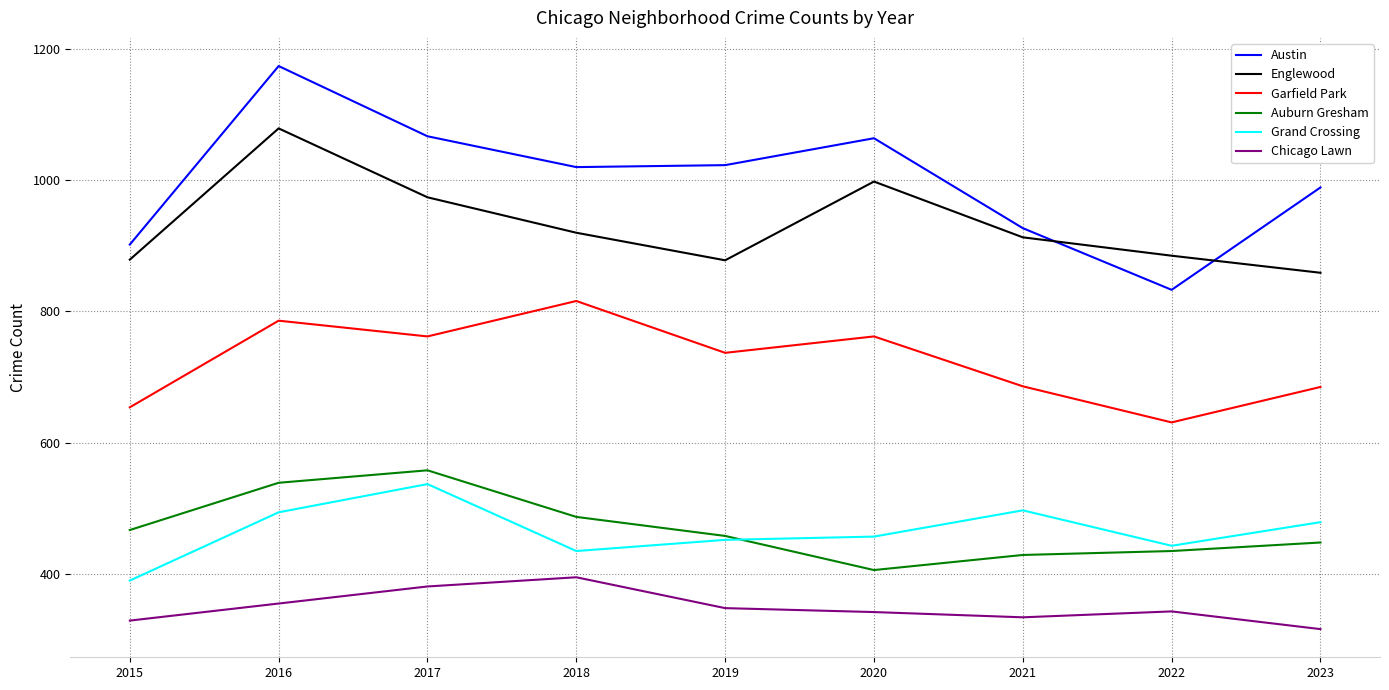

Where does the Auburn Gresham series first go above 458?

2015